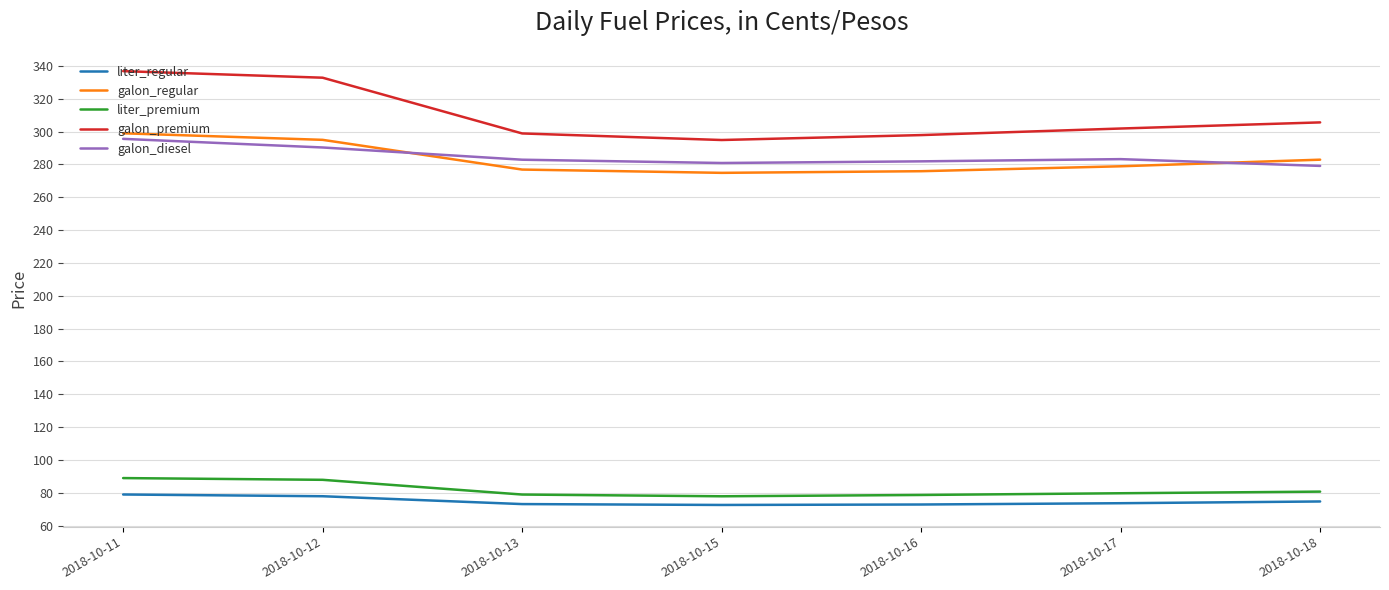

Which series has the largest total across all categories?

galon_premium